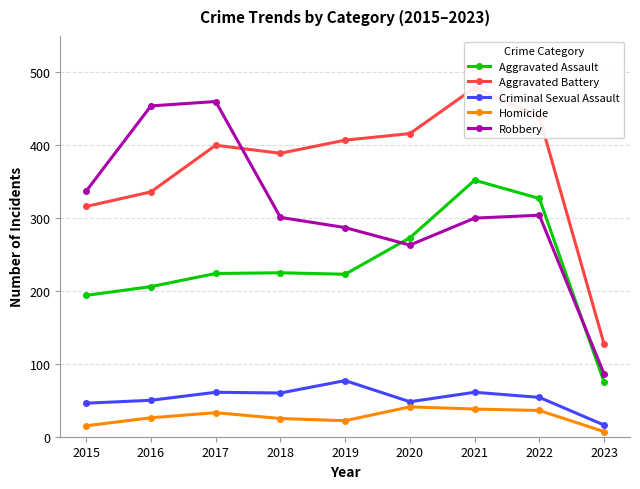

What is the difference between the Robbery values at 2020 and 2022?

41